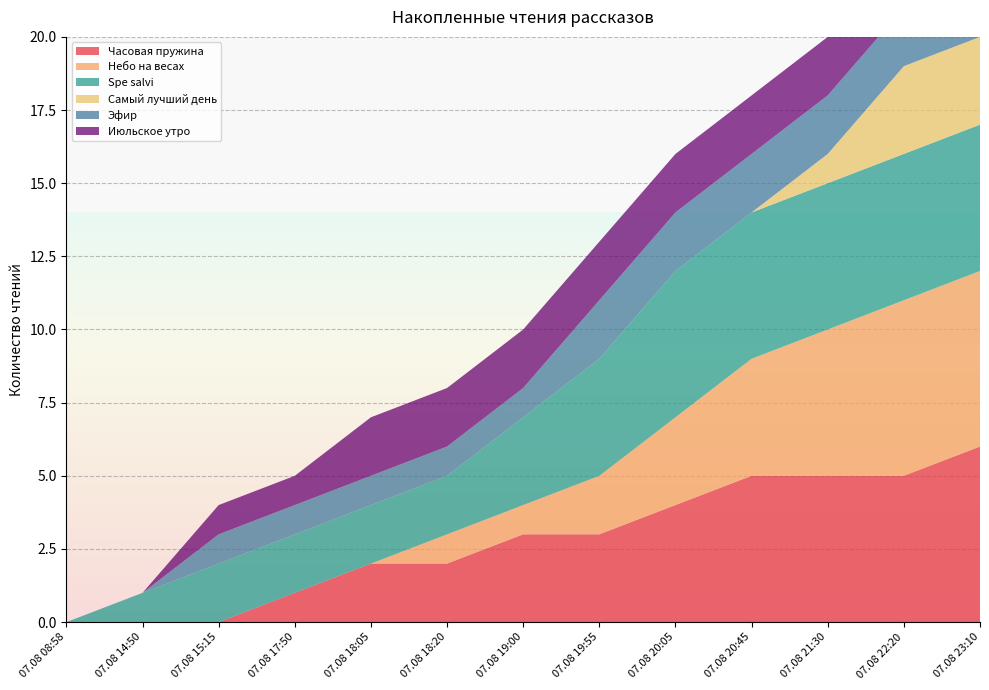

Reading left to right, what are all the values shown in this chart?

Часовая пружина: 0	0	0	1	2	2	3	3	4	5	5	5	6
Небо на весах: 0	0	0	0	0	1	1	2	3	4	5	6	6
Spe salvi: 0	1	2	2	2	2	3	4	5	5	5	5	5
Самый лучший день: 0	0	0	0	0	0	0	0	0	0	1	3	3
Эфир: 0	0	1	1	1	1	1	2	2	2	2	2	3
Июльское утро: 0	0	1	1	2	2	2	2	2	2	2	2	3